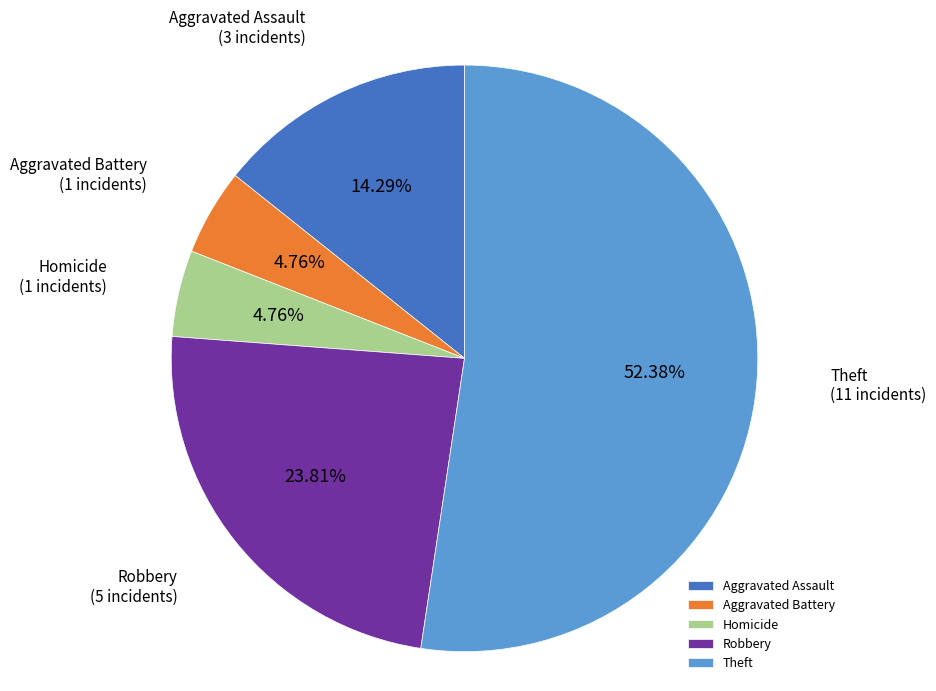

Is there a majority slice in this chart?

Yes